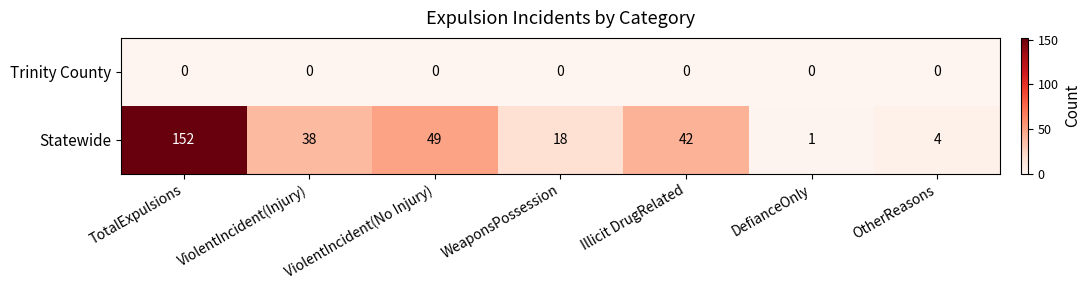

How many data points does each series have?

7